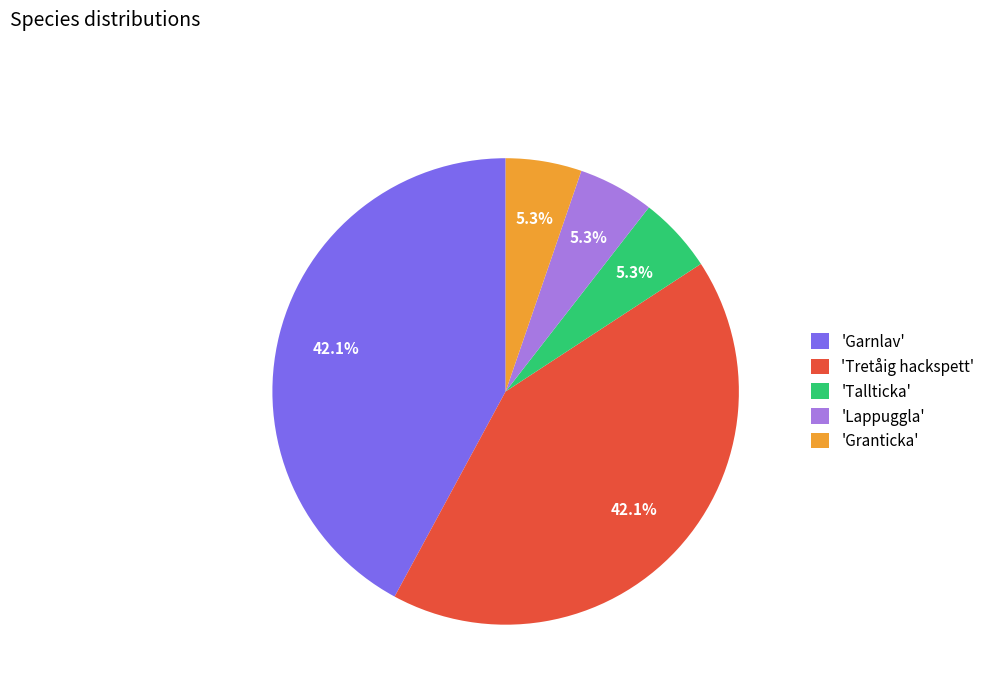

To the nearest percent, what is the difference between the largest and smallest slice percentages?

37%